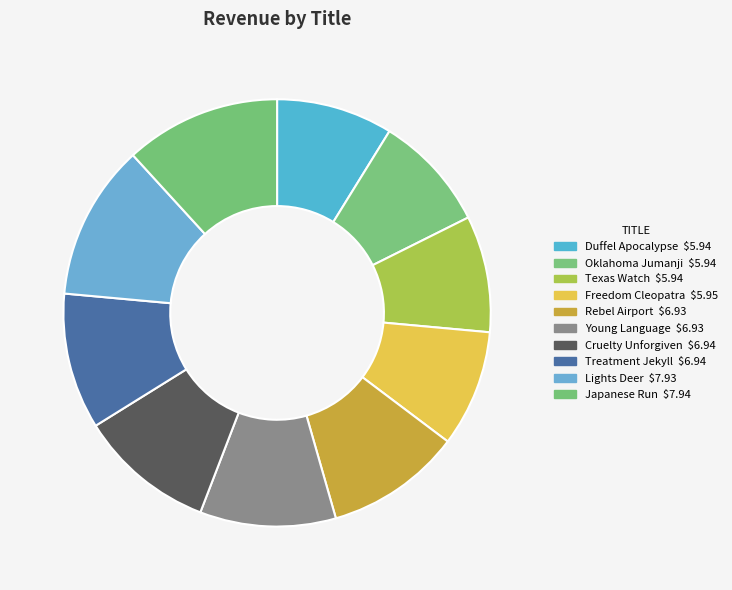

True or false: Japanese Run accounts for 12% of the total.

True